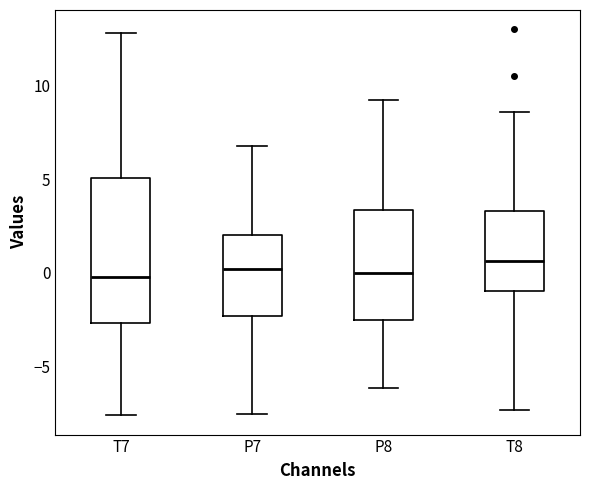

Comparing the boxes themselves (not the whiskers), which one is the tallest?

T7